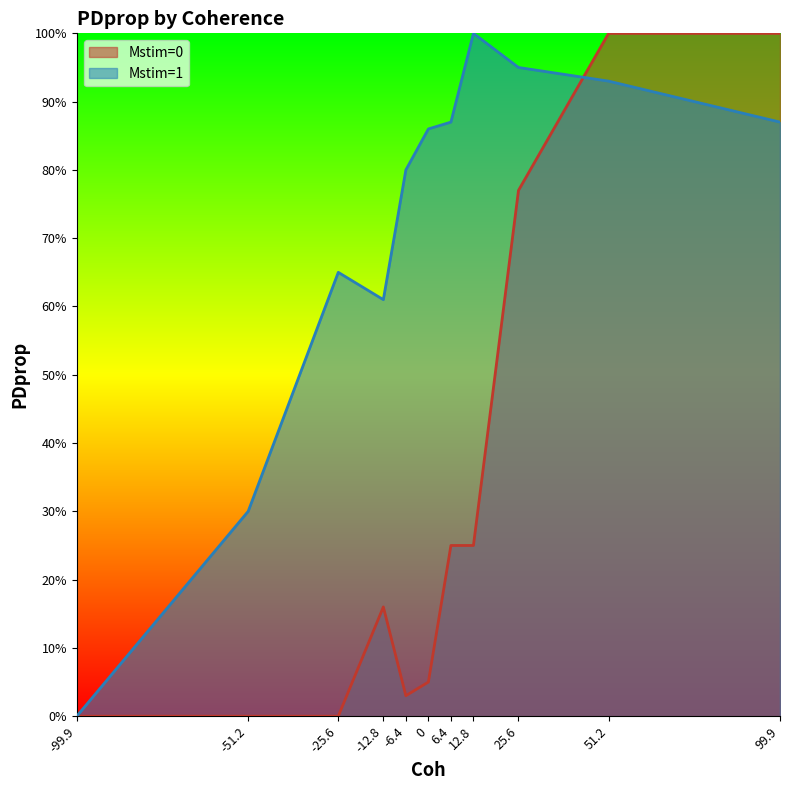

The Mstim=1 series shows 0.9 at 6.4. True or false?

True